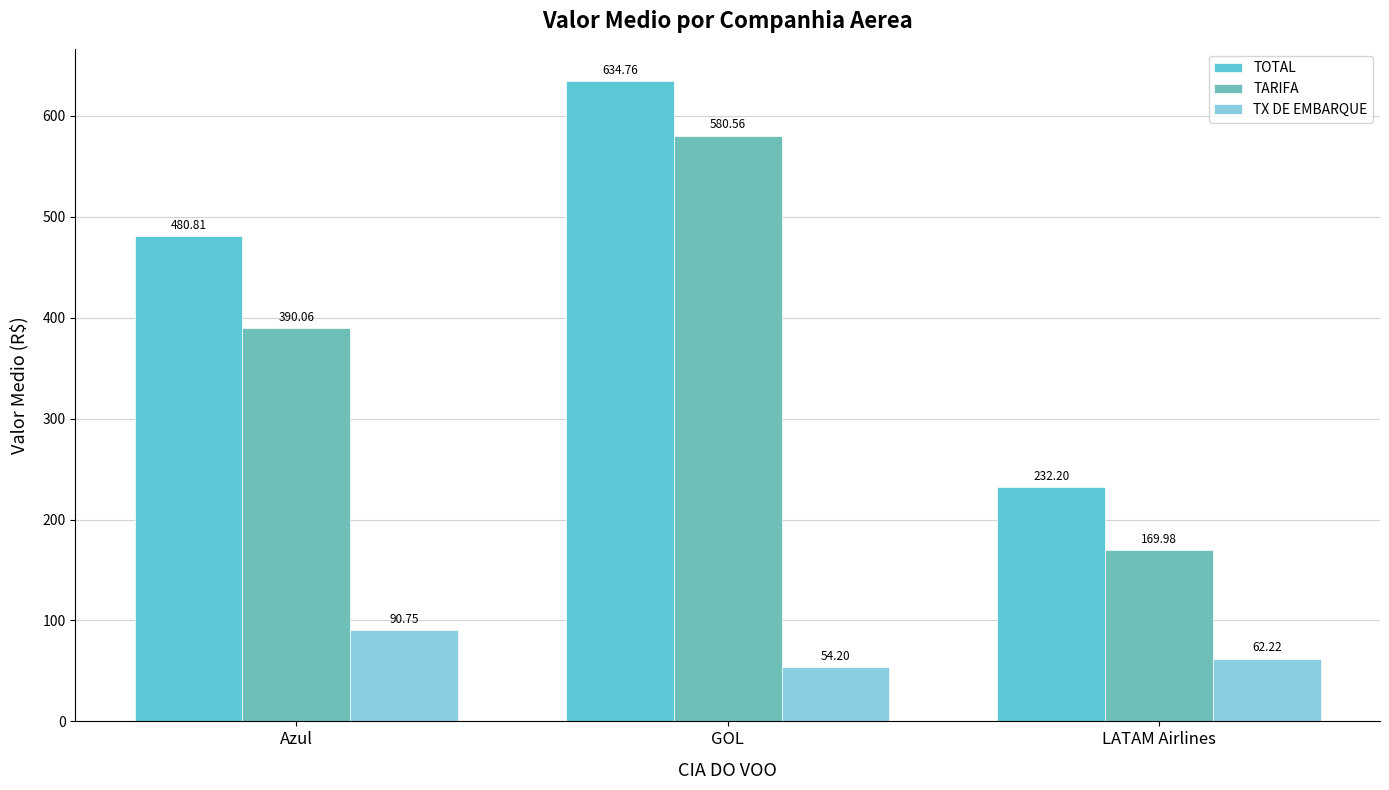

What is the sum of the TARIFA values at GOL and Azul?

970.6